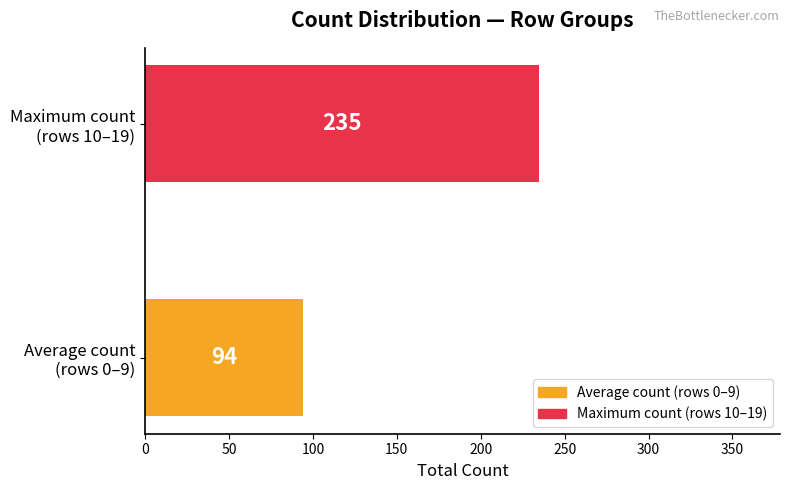

What is the greatest value displayed?

235